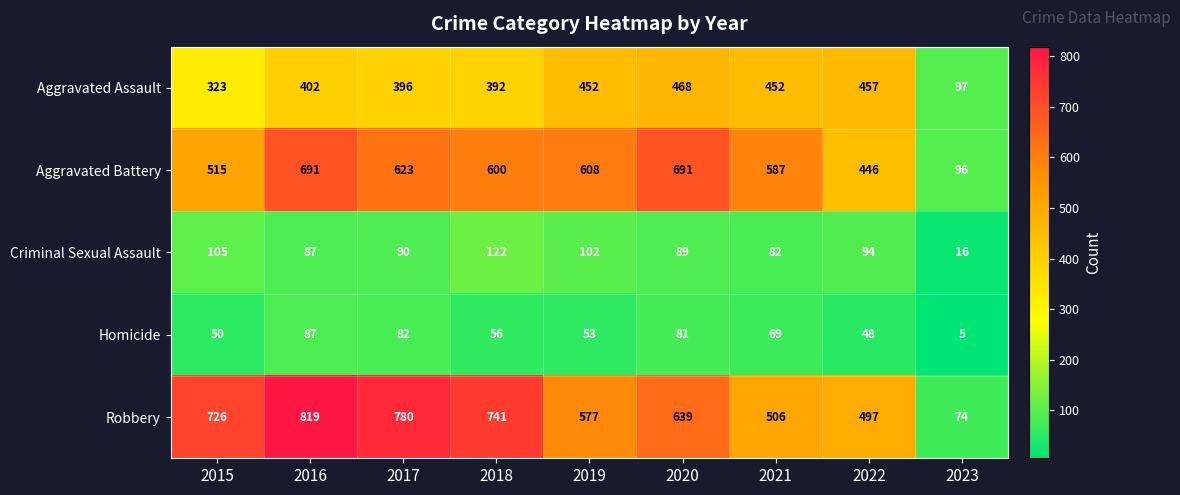

What is the spread (max minus min) of values at 2018?

685